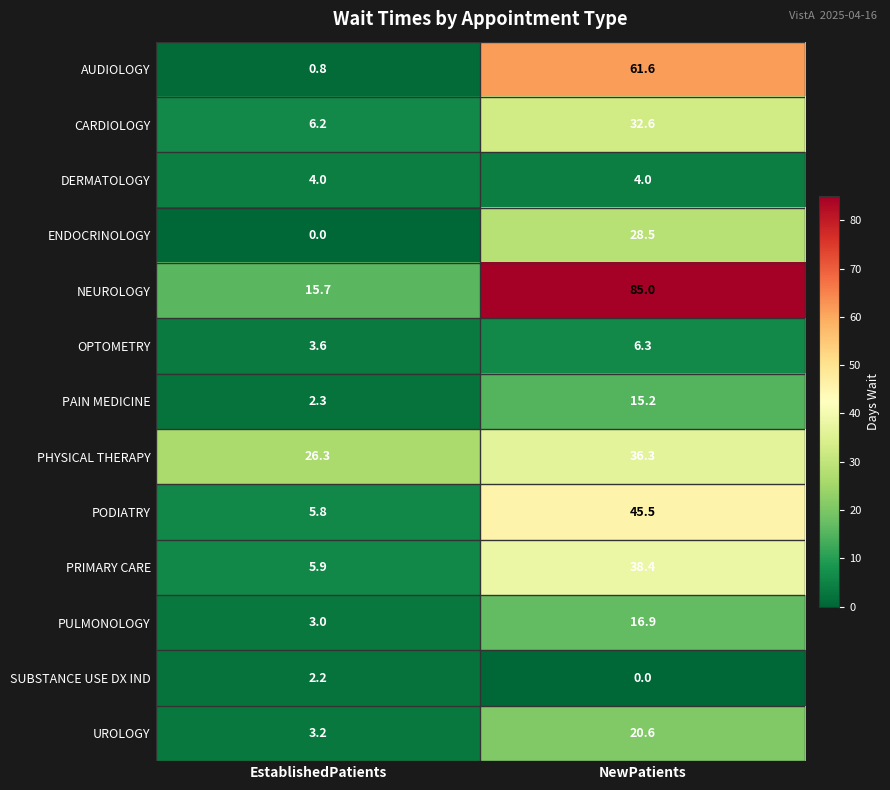

Reading right to left, list all the values displayed in this chart.

AUDIOLOGY: NewPatients=61.6	EstablishedPatients=0.8
CARDIOLOGY: NewPatients=32.6	EstablishedPatients=6.2
DERMATOLOGY: NewPatients=4.0	EstablishedPatients=4.0
ENDOCRINOLOGY: NewPatients=28.5	EstablishedPatients=0.0
NEUROLOGY: NewPatients=85.0	EstablishedPatients=15.7
OPTOMETRY: NewPatients=6.3	EstablishedPatients=3.6
PAIN MEDICINE: NewPatients=15.2	EstablishedPatients=2.3
PHYSICAL THERAPY: NewPatients=36.3	EstablishedPatients=26.3
PODIATRY: NewPatients=45.5	EstablishedPatients=5.8
PRIMARY CARE: NewPatients=38.4	EstablishedPatients=5.9
PULMONOLOGY: NewPatients=16.9	EstablishedPatients=3.0
SUBSTANCE USE DX IND: NewPatients=0.0	EstablishedPatients=2.2
UROLOGY: NewPatients=20.6	EstablishedPatients=3.2